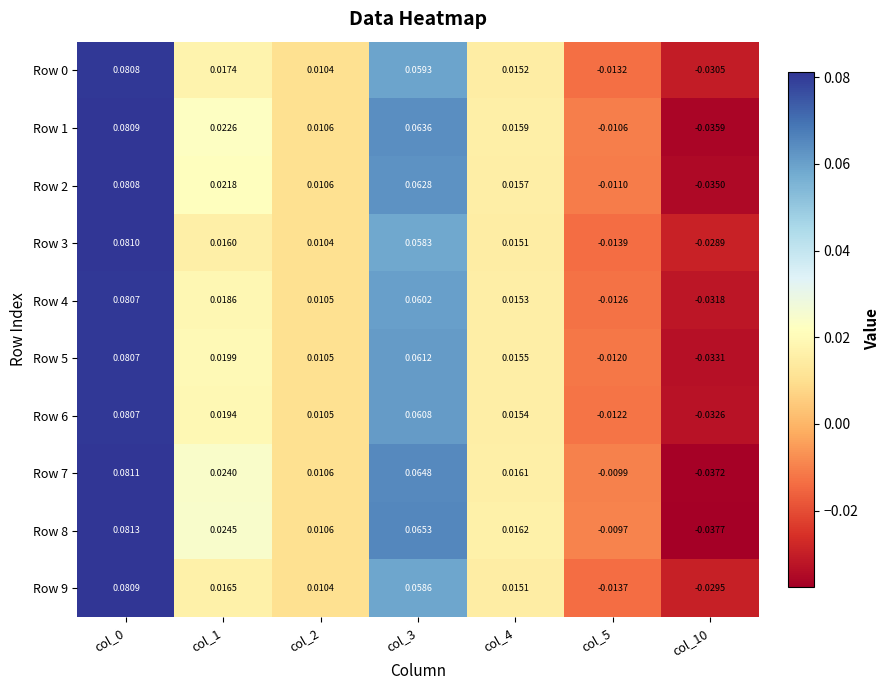

Is the value of Row 4 at col_1 greater than the value of Row 0 at col_4?

Yes